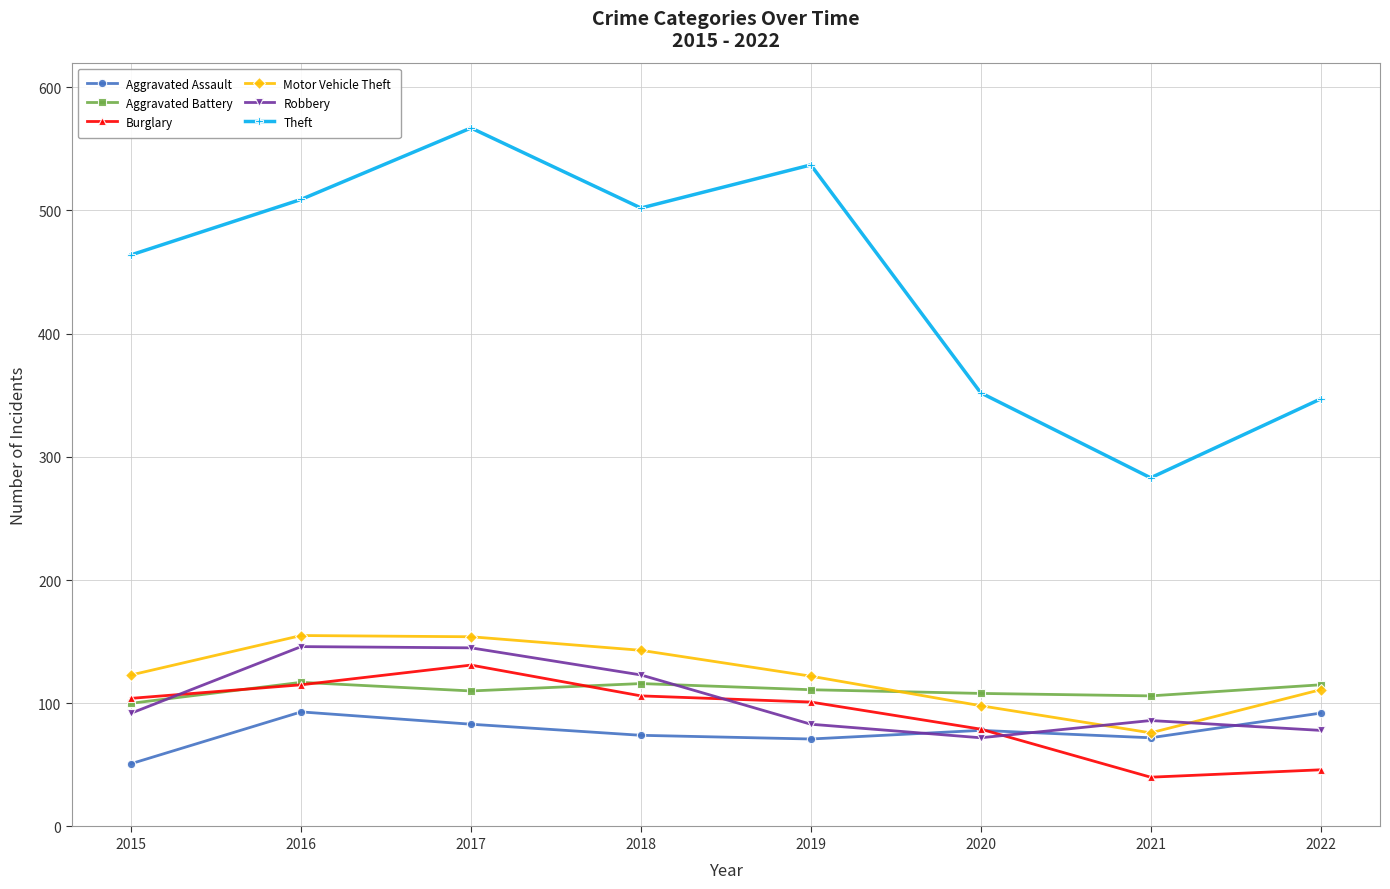

What is the approximate value of Aggravated Battery at 2022, to the nearest 5?

115